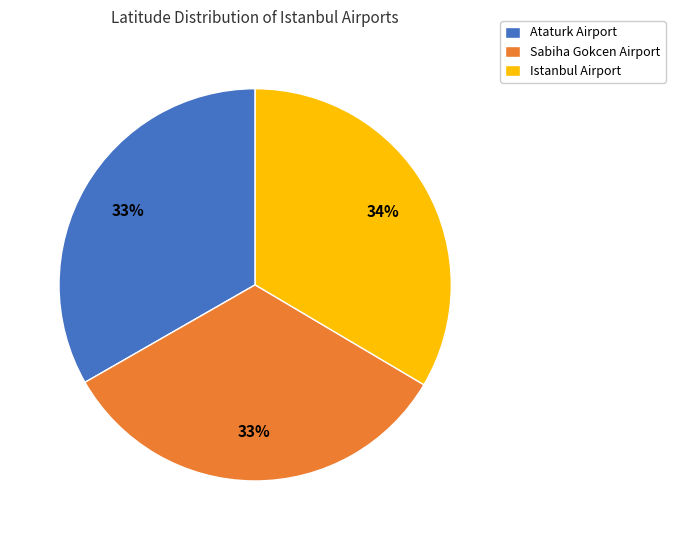

What is the ratio of the value at Sabiha Gokcen Airport to the value at Istanbul Airport?

1.0